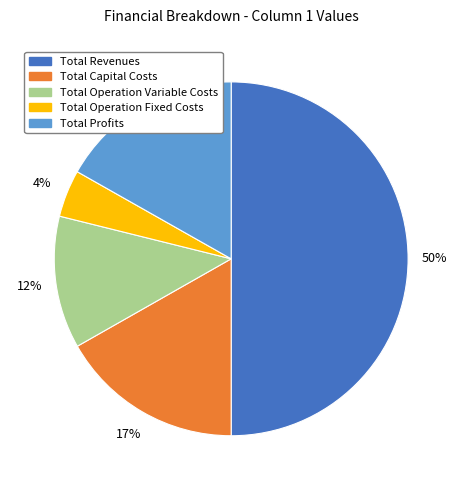

Does Total Operation Fixed Costs account for over 50% of the chart?

No